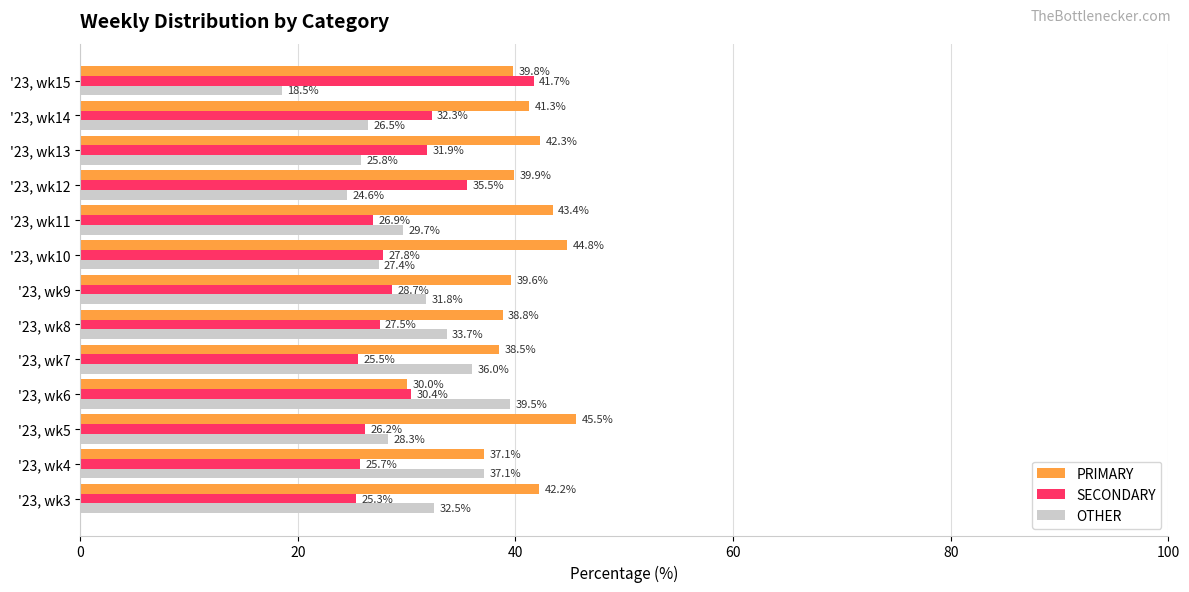

What is the maximum value for PRIMARY?

45.5